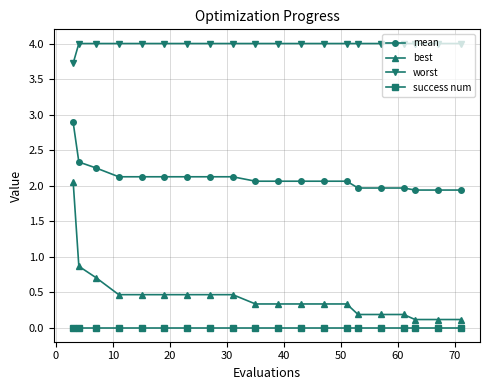

True or false: worst and success num intersect in this chart.

False